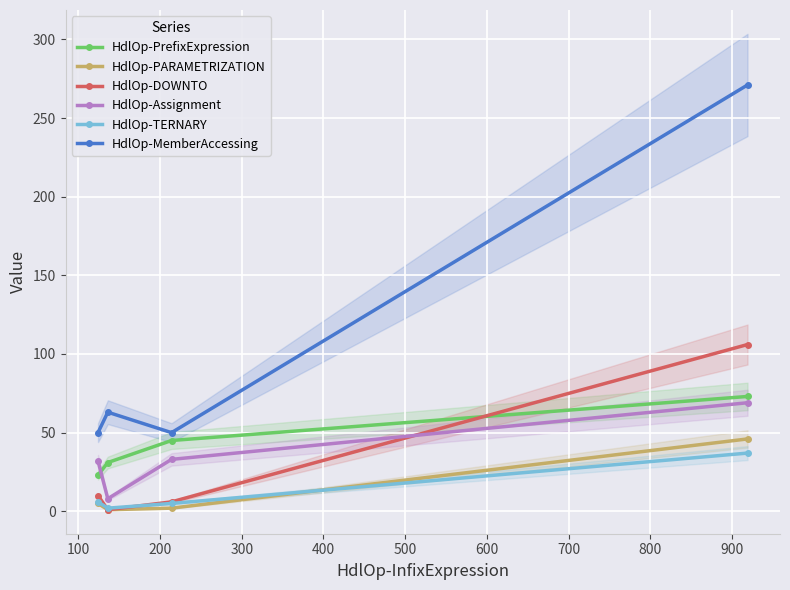

True or false: HdlOp-PARAMETRIZATION and HdlOp-Assignment intersect in this chart.

False